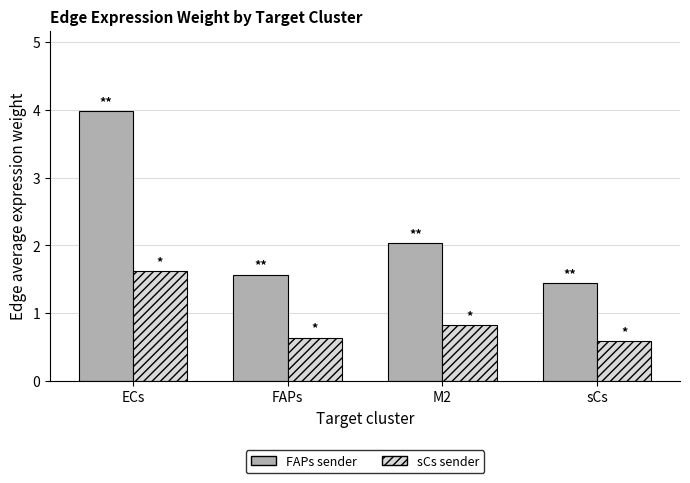

What is the total value across all series at FAPs?

2.2